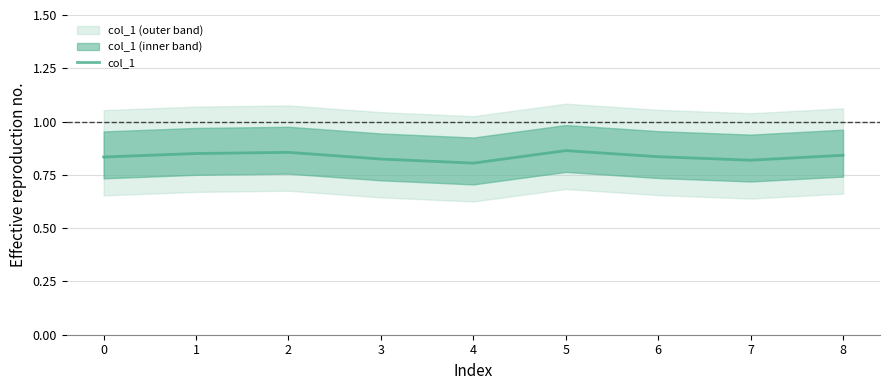

The value of col_1 at 4 is 0.8. True or false?

True